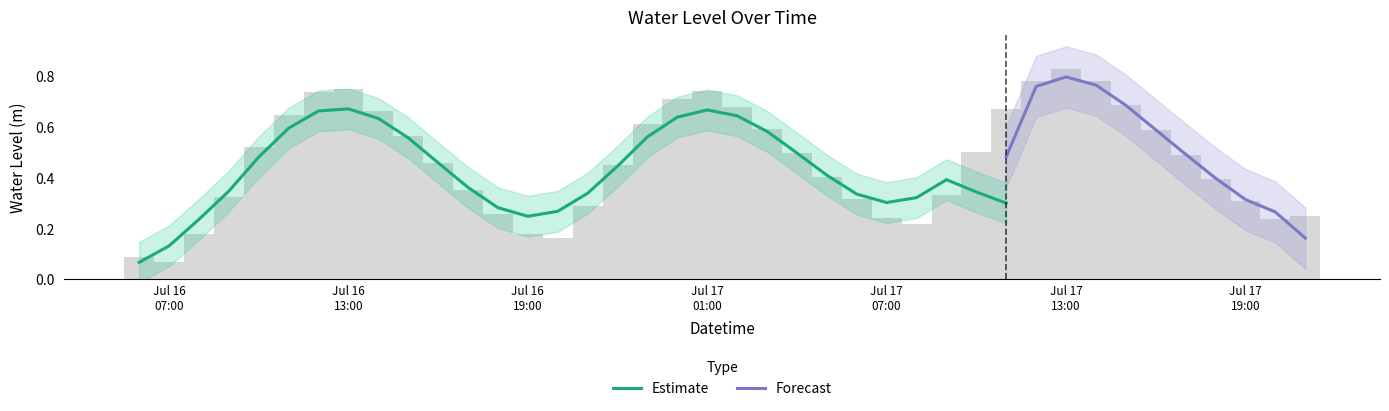

Rank the categories by value from highest to lowest.

2025-07-17 13:00:00, 2025-07-17 14:00:00, 2025-07-17 12:00:00, 2025-07-16 13:00:00, 2025-07-17 01:00:00, 2025-07-16 12:00:00, 2025-07-17 00:00:00, 2025-07-17 15:00:00, 2025-07-17 02:00:00, 2025-07-17 11:00:00, 2025-07-16 14:00:00, 2025-07-16 11:00:00, 2025-07-16 23:00:00, 2025-07-17 03:00:00, 2025-07-17 16:00:00, 2025-07-16 15:00:00, 2025-07-16 10:00:00, 2025-07-17 10:00:00, 2025-07-17 04:00:00, 2025-07-17 17:00:00, 2025-07-16 16:00:00, 2025-07-16 22:00:00, 2025-07-17 05:00:00, 2025-07-17 18:00:00, 2025-07-16 17:00:00, 2025-07-17 09:00:00, 2025-07-16 09:00:00, 2025-07-17 06:00:00, 2025-07-17 19:00:00, 2025-07-16 21:00:00, 2025-07-16 18:00:00, 2025-07-17 21:00:00, 2025-07-17 07:00:00, 2025-07-17 20:00:00, 2025-07-17 08:00:00, 2025-07-16 08:00:00, 2025-07-16 19:00:00, 2025-07-16 20:00:00, 2025-07-16 06:00:00, 2025-07-16 07:00:00